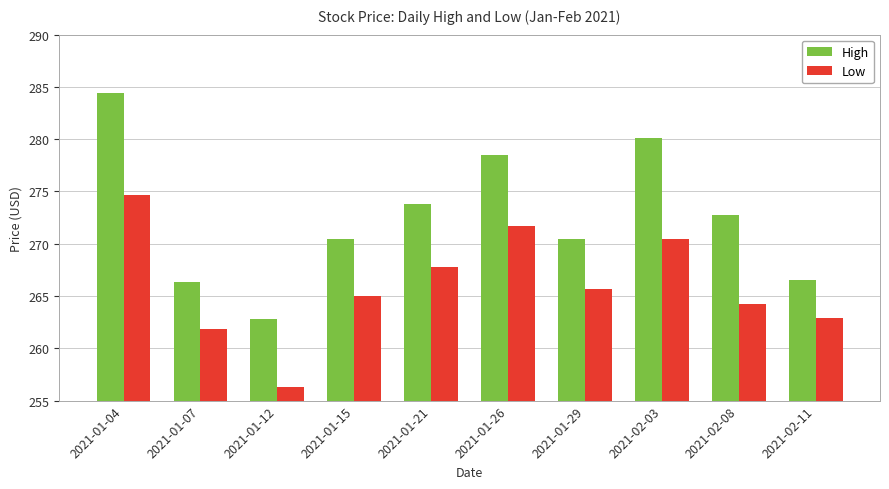

What is the lowest value of the High series?

262.8